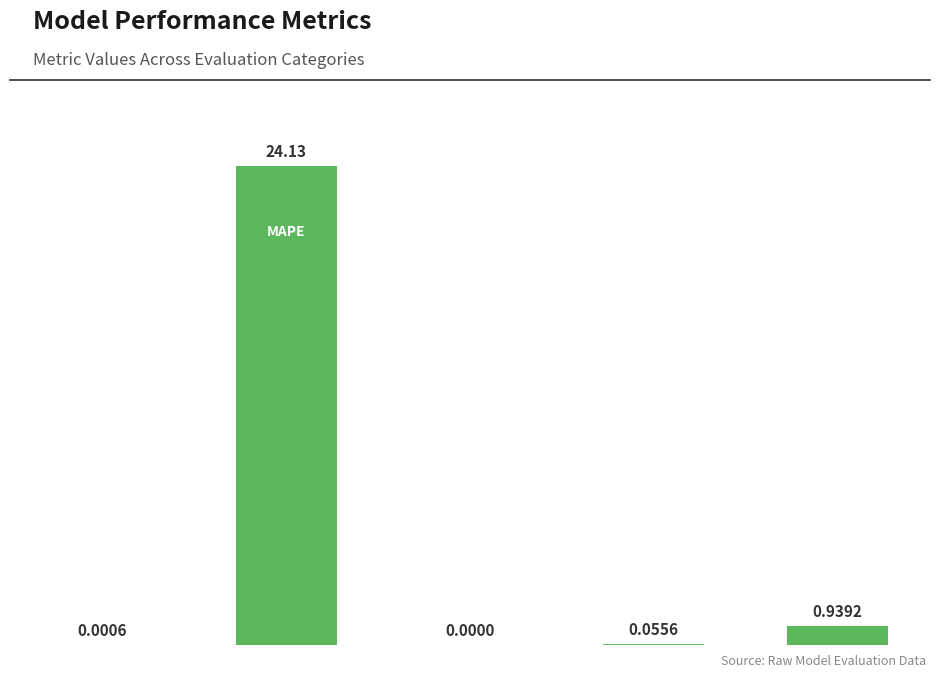

How many values are above zero?

4